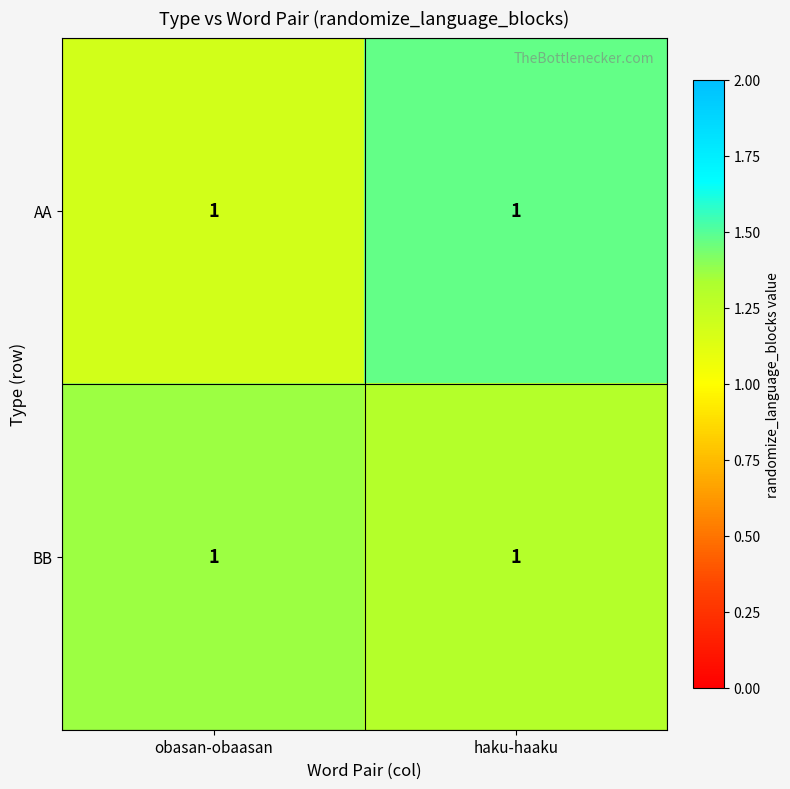

Rank the series at obasan-obaasan from lowest to highest value.

AA, BB